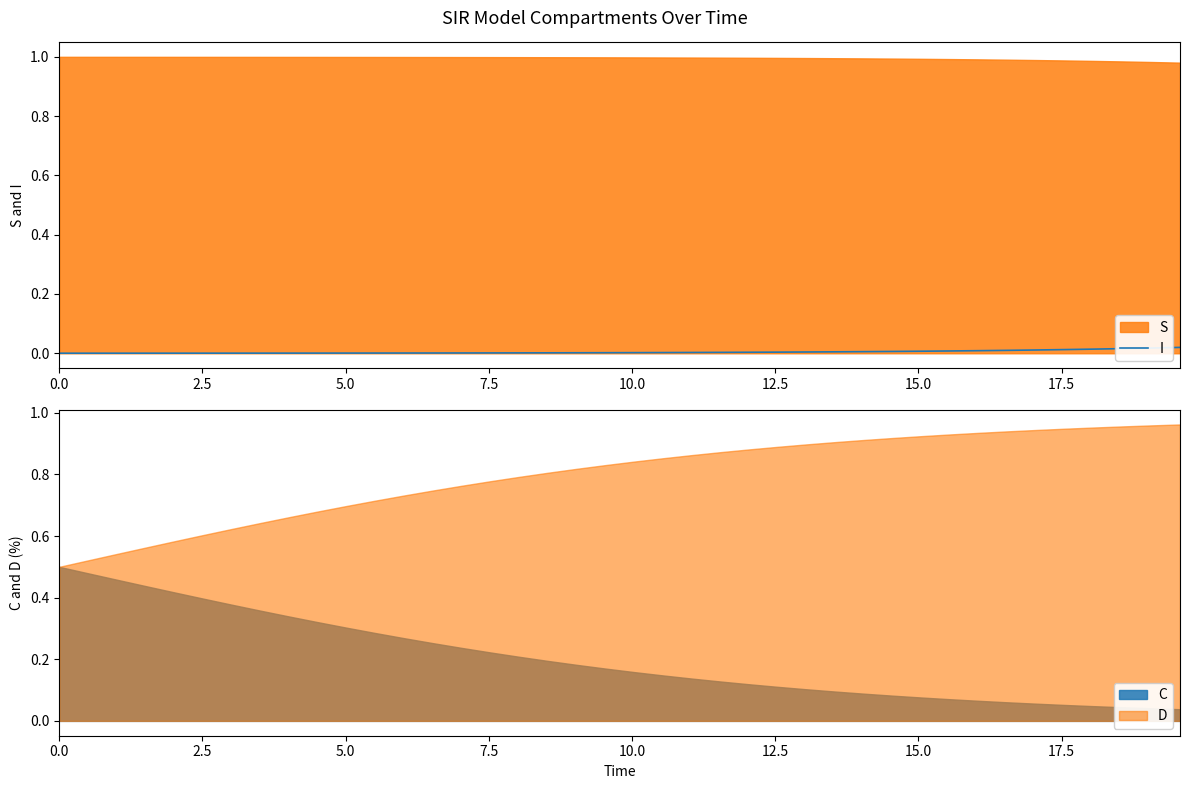

Does the chart have visible grid lines?

No